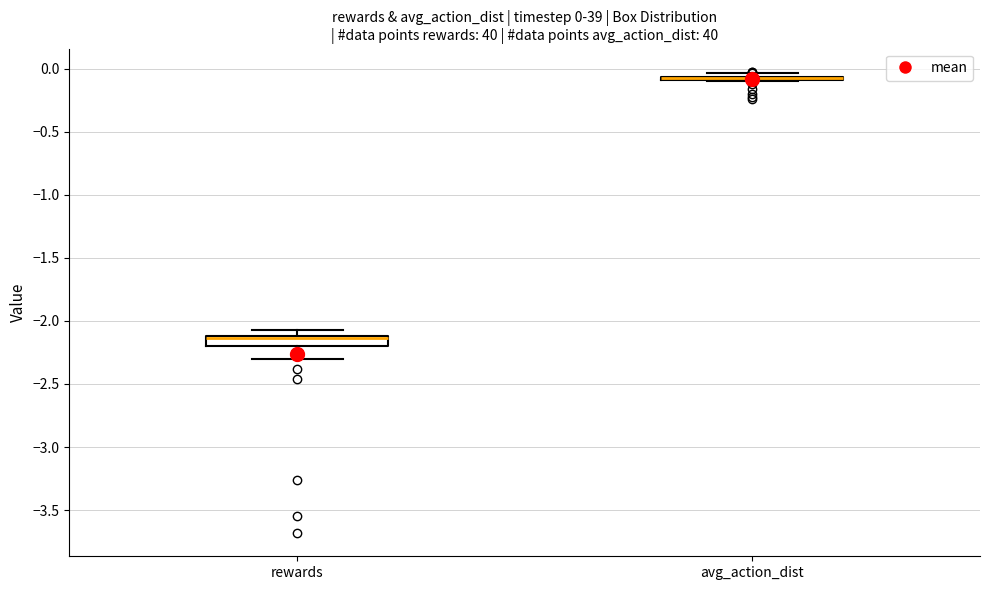

Which box is the tallest, from its lower edge to its upper edge?

rewards